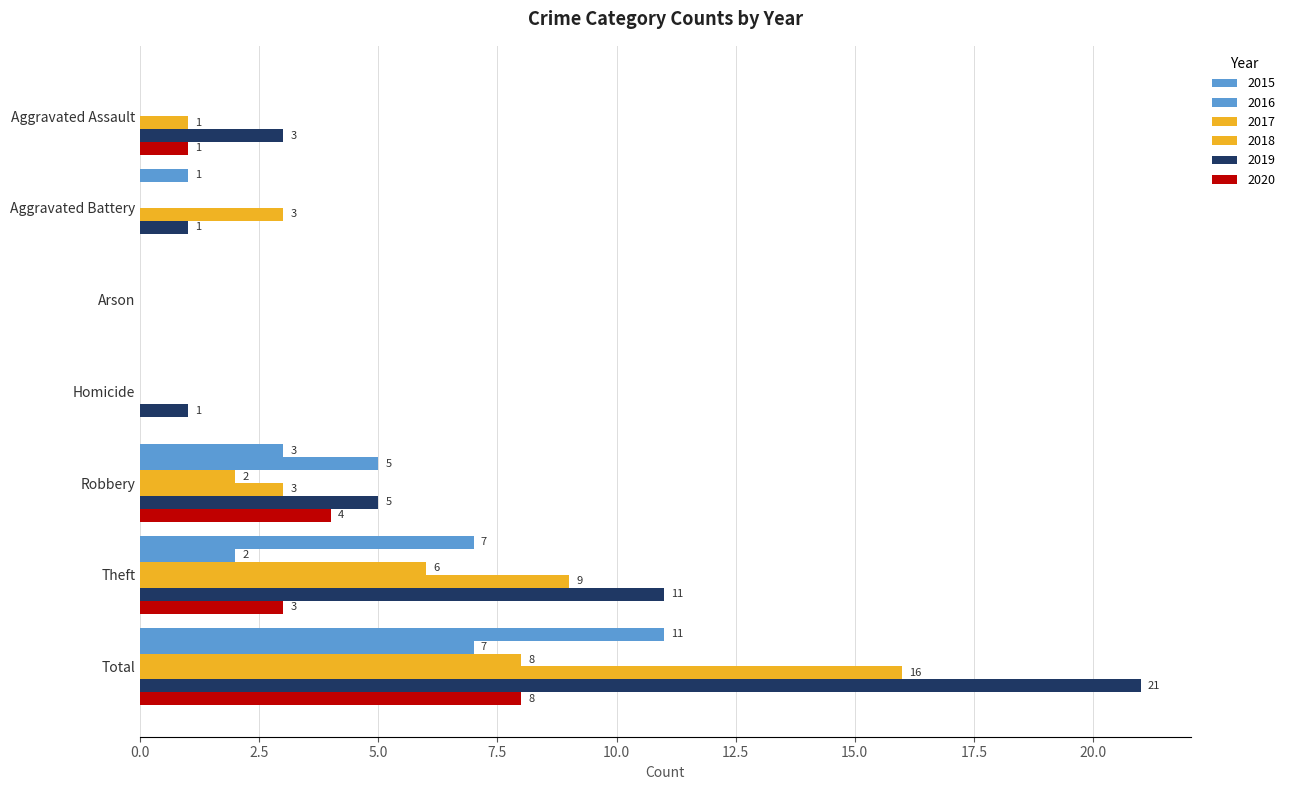

True or false: 2016 has a value of 0 at Aggravated Battery.

True